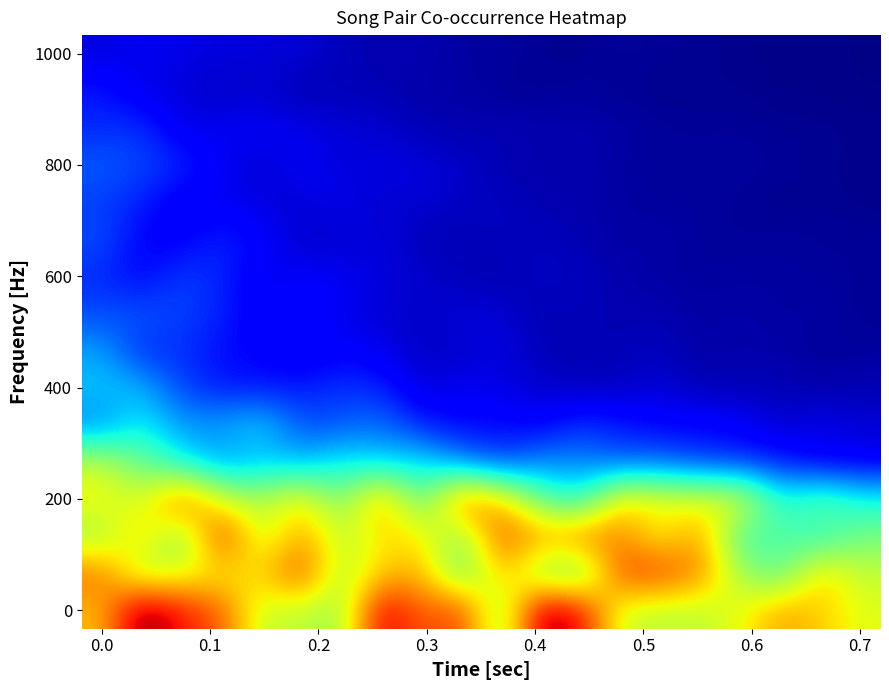

How many series are shown in this chart?

16